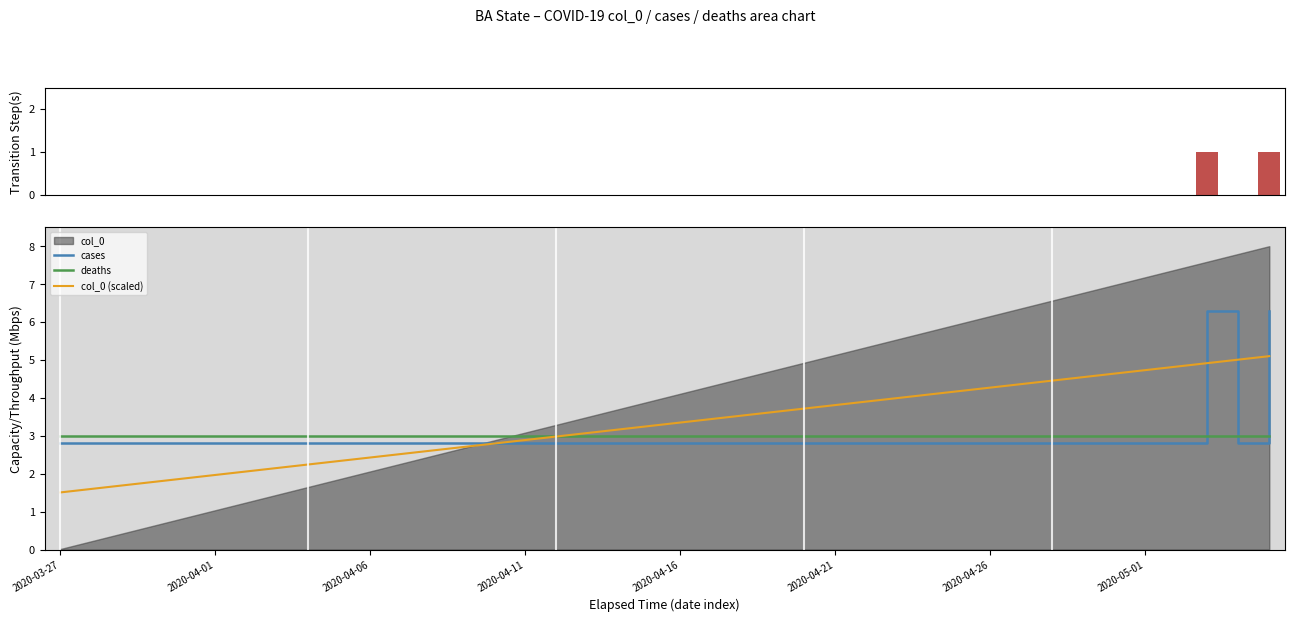

Reading right to left, transcribe all the data shown in this chart.

cases: 6.3	2.8	6.3	2.8	2.8	2.8	2.8	2.8	2.8	2.8	2.8	2.8	2.8	2.8	2.8	2.8	2.8	2.8	2.8	2.8	2.8	2.8	2.8	2.8	2.8	2.8	2.8	2.8	2.8	2.8	2.8	2.8	2.8	2.8	2.8	2.8	2.8	2.8	2.8	2.8
deaths: 3.0	3.0	3.0	3.0	3.0	3.0	3.0	3.0	3.0	3.0	3.0	3.0	3.0	3.0	3.0	3.0	3.0	3.0	3.0	3.0	3.0	3.0	3.0	3.0	3.0	3.0	3.0	3.0	3.0	3.0	3.0	3.0	3.0	3.0	3.0	3.0	3.0	3.0	3.0	3.0
col_0 (scaled): 5.1	5.0	4.9	4.8	4.7	4.6	4.5	4.5	4.4	4.3	4.2	4.1	4.0	3.9	3.8	3.7	3.6	3.5	3.4	3.3	3.3	3.2	3.1	3.0	2.9	2.8	2.7	2.6	2.5	2.4	2.3	2.2	2.2	2.1	2.0	1.9	1.8	1.7	1.6	1.5